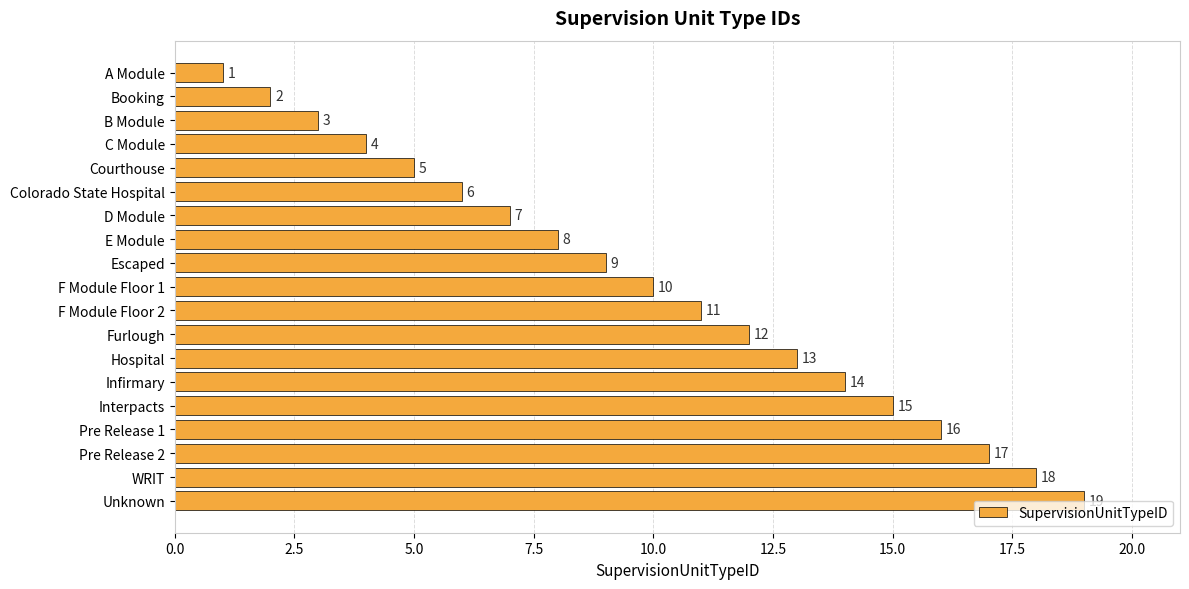

Rank the categories by value from highest to lowest.

Unknown, WRIT, Pre Release 2, Pre Release 1, Interpacts, Infirmary, Hospital, Furlough, F Module Floor 2, F Module Floor 1, Escaped, E Module, D Module, Colorado State Hospital, Courthouse, C Module, B Module, Booking, A Module